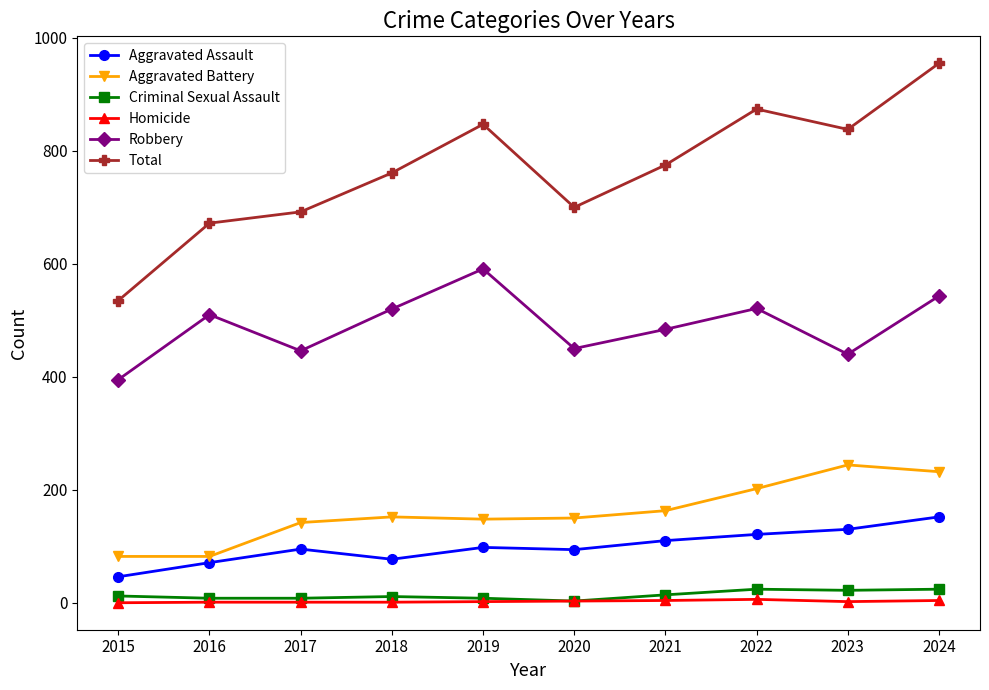

Which series has the largest total across all categories?

Total